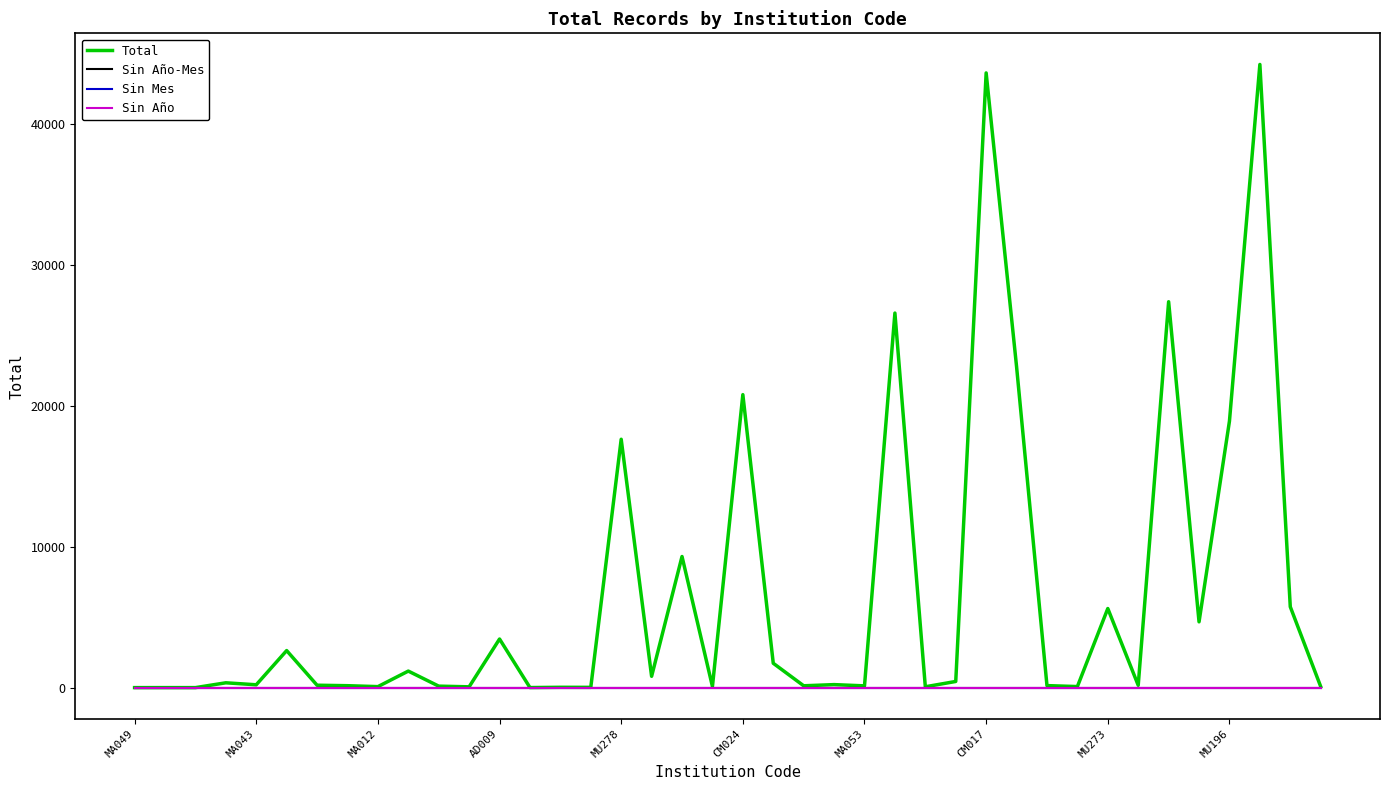

Does the chart display data point markers on the line(s)?

No